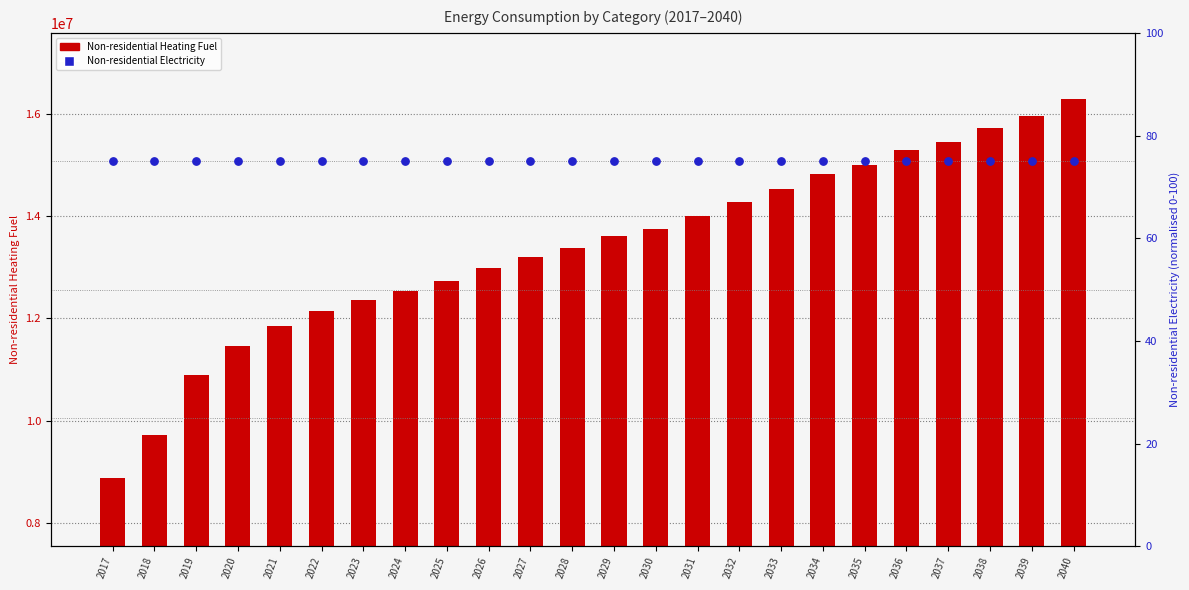

Which series has the largest total across all categories?

Non-residential Heating Fuel